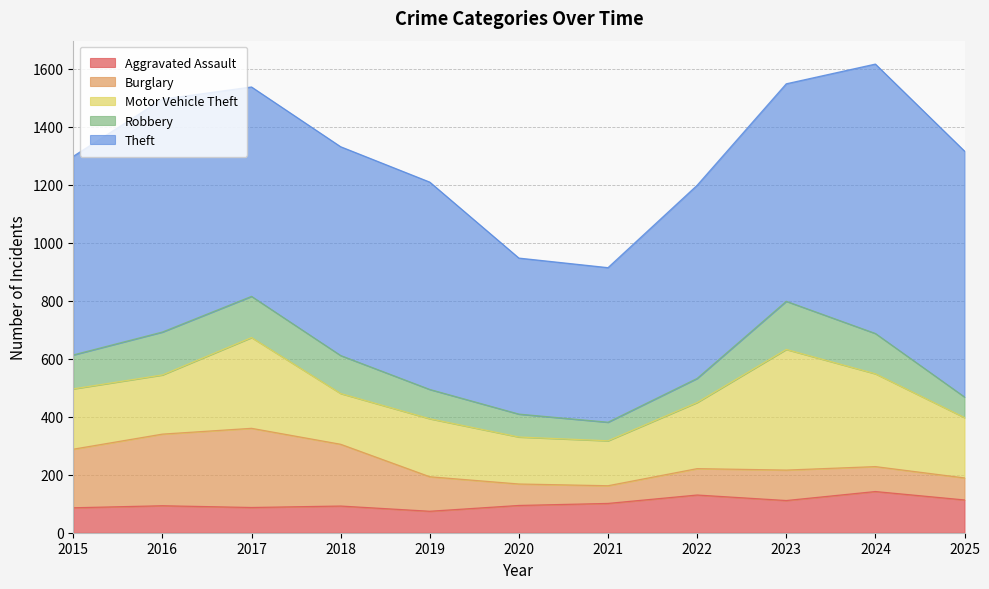

What is the value of the Burglary point at the 5th from the left?

119